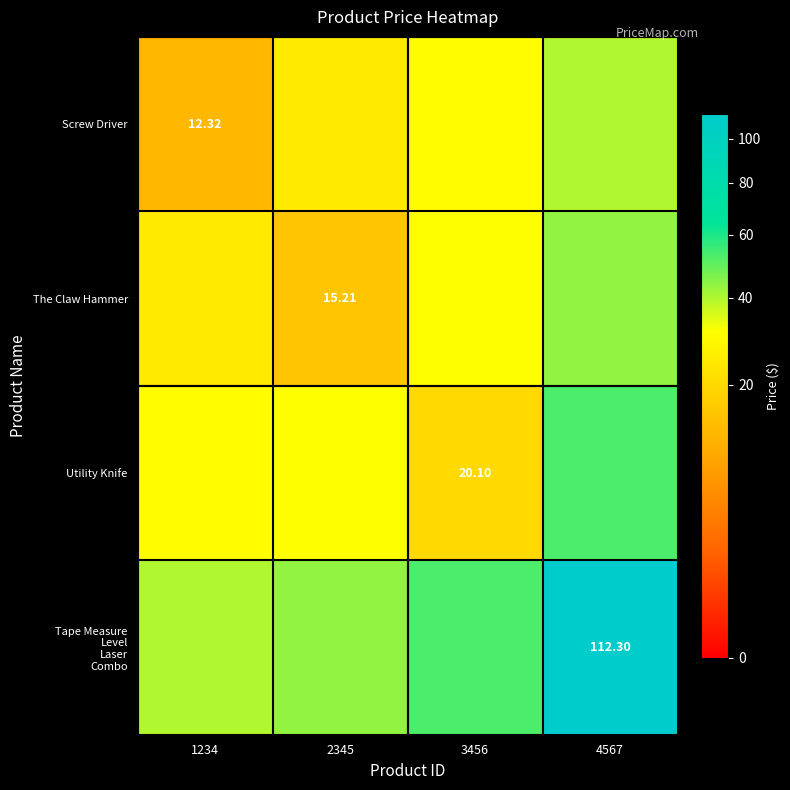

Rank the categories by The Claw Hammer value from highest to lowest.

4567, 3456, 1234, 2345